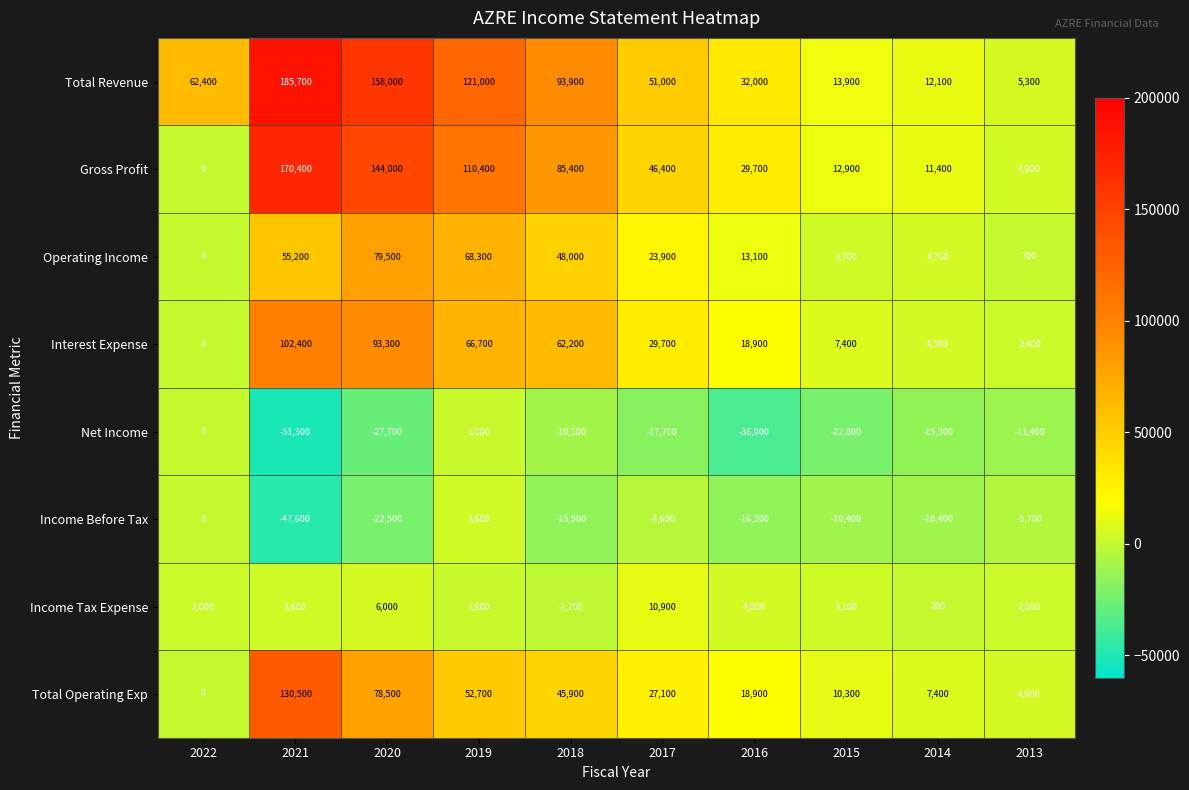

Is it true that Operating Income equals 7263 at 2014?

False